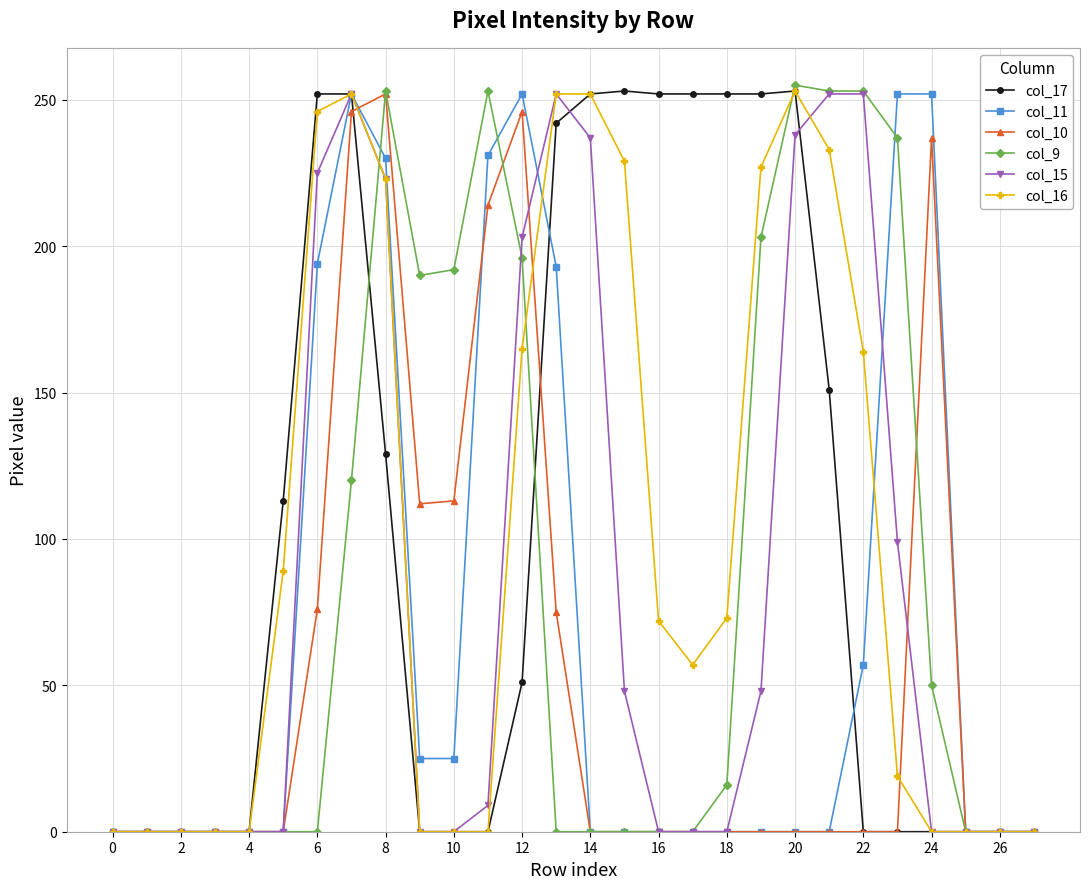

True or false: col_11 has more than 1 interior local peaks.

True